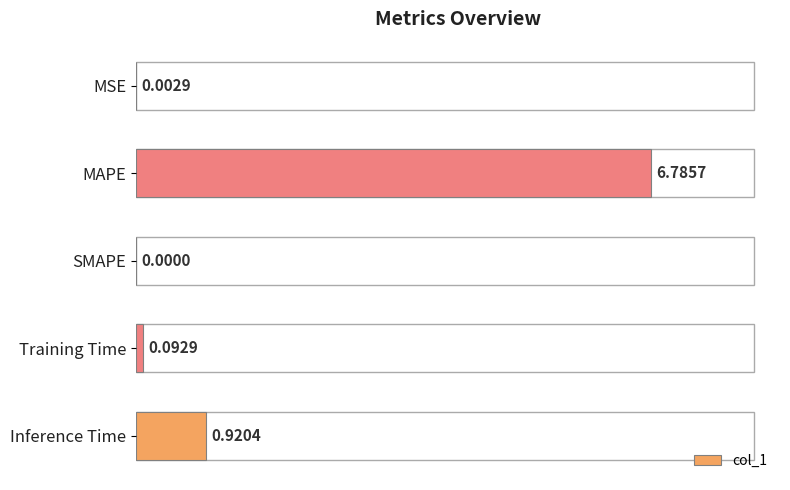

Which has a higher value, MAPE or SMAPE?

MAPE